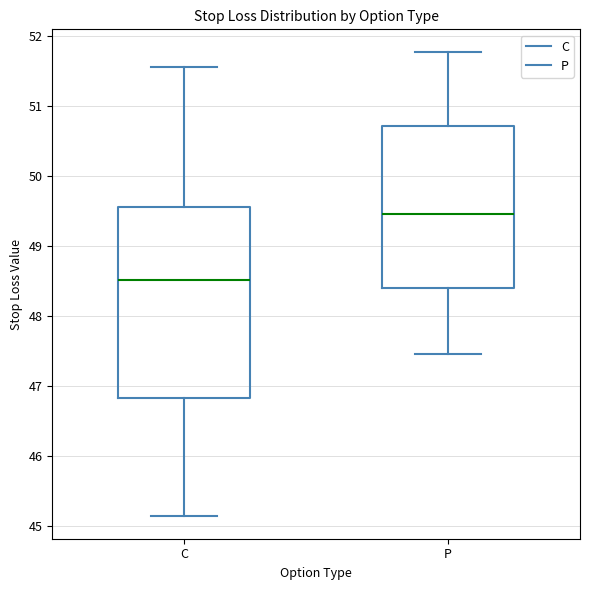

Reading left to right, read every box against the y-axis: the position of its median line, the range the box covers, and the ends of its whiskers. The values are not printed on the chart, so give them approximately, as read against the axis.

C: median 48.5, box 46.8 to 49.6, whiskers 45.2 to 51.6
P: median 49.5, box 48.4 to 50.7, whiskers 47.5 to 51.8